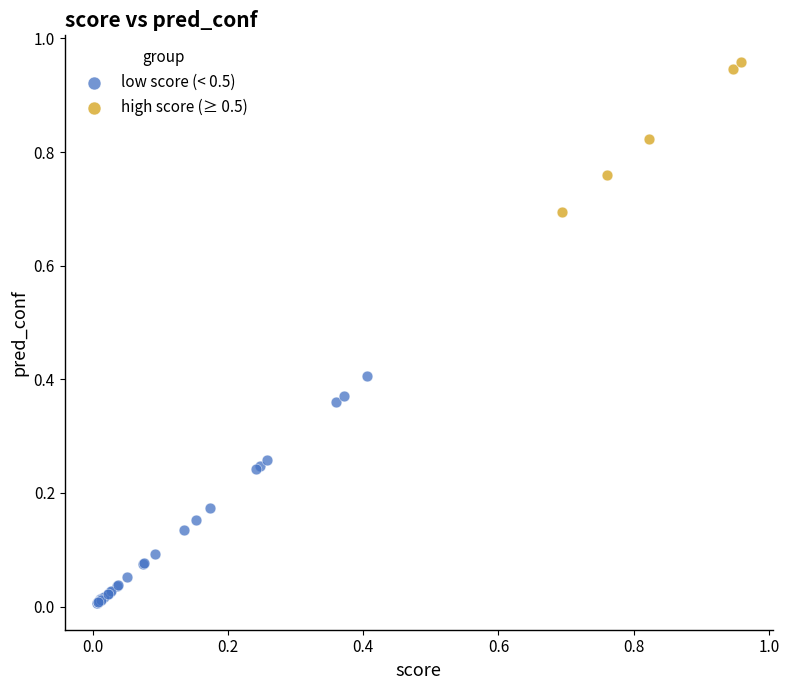

Which series contains the lowest Y value?

low score (< 0.5)